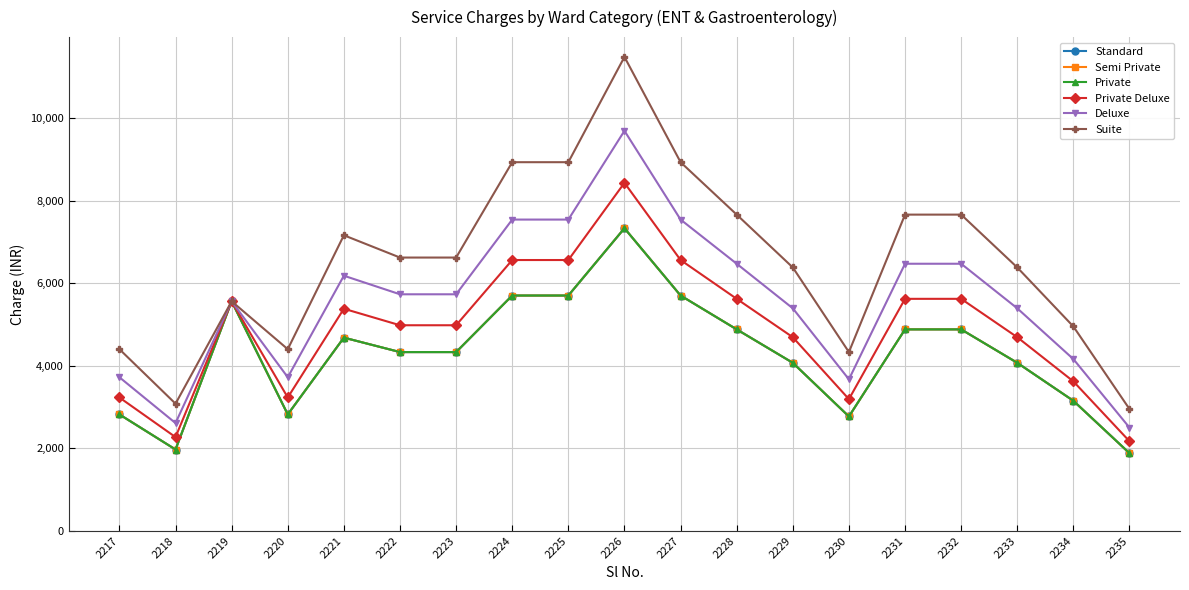

At 2217, list the series in order from smallest to largest.

Standard, Semi Private, Private, Private Deluxe, Deluxe, Suite